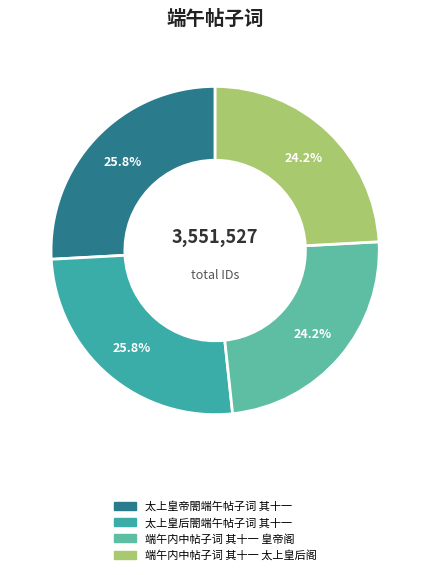

True or false: 太上皇后閤端午帖子词 其十一 accounts for 26% of the total.

True